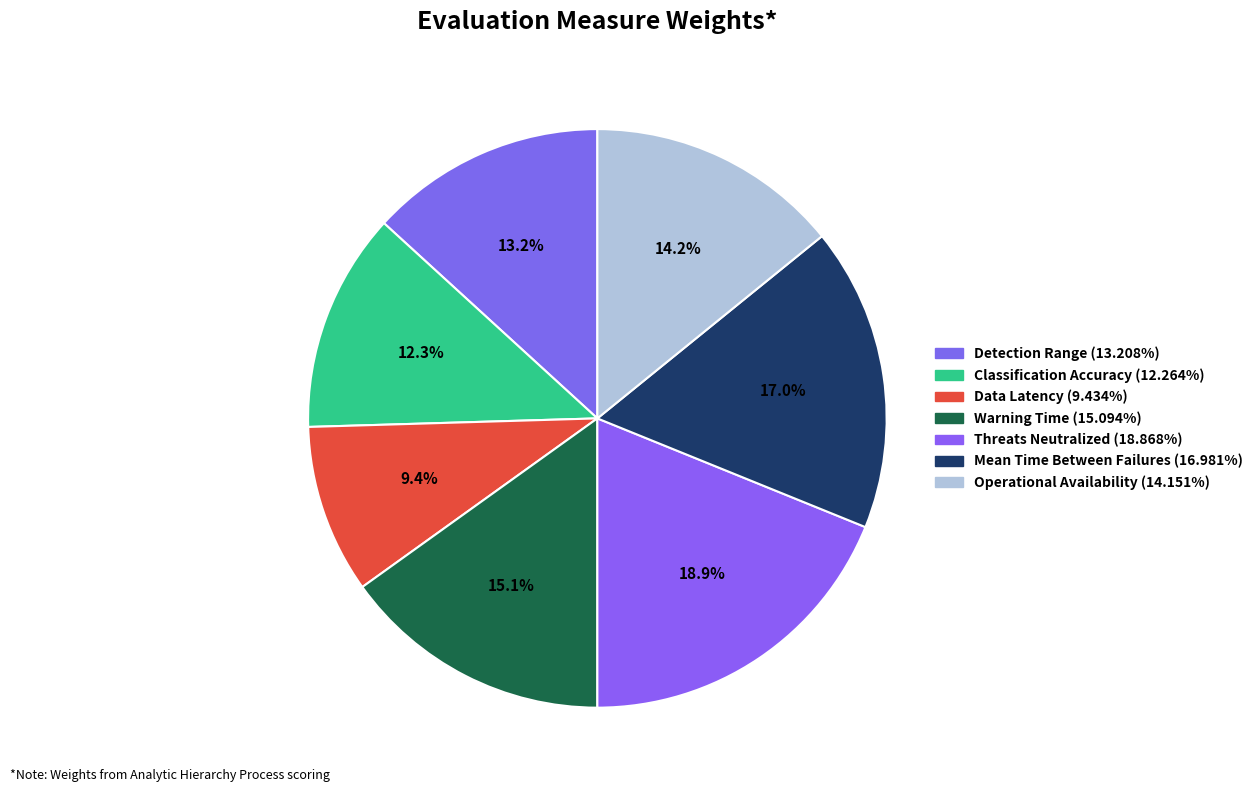

How many slices are in this pie chart?

7